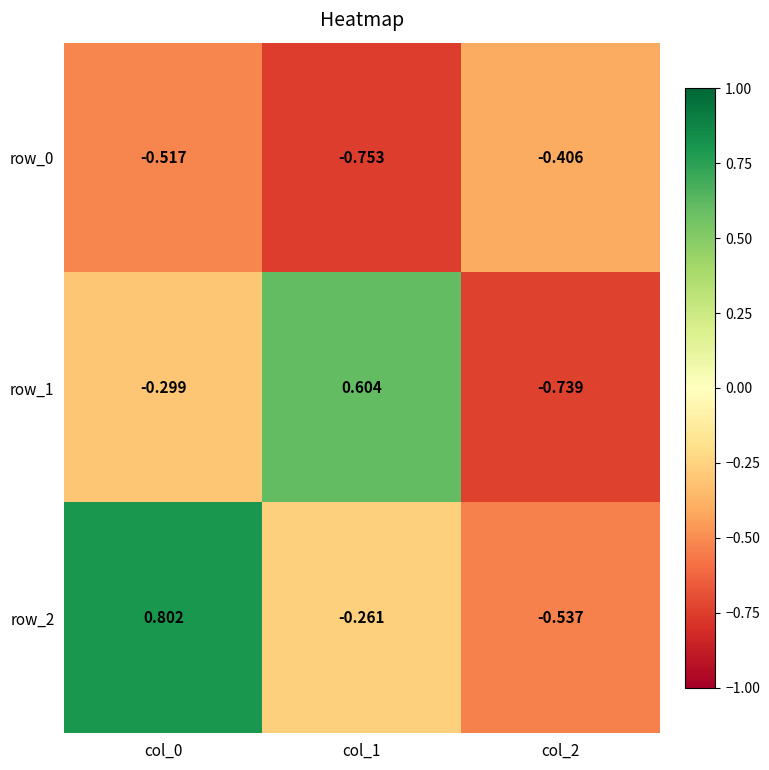

Which category has the highest value across all series?

col_0